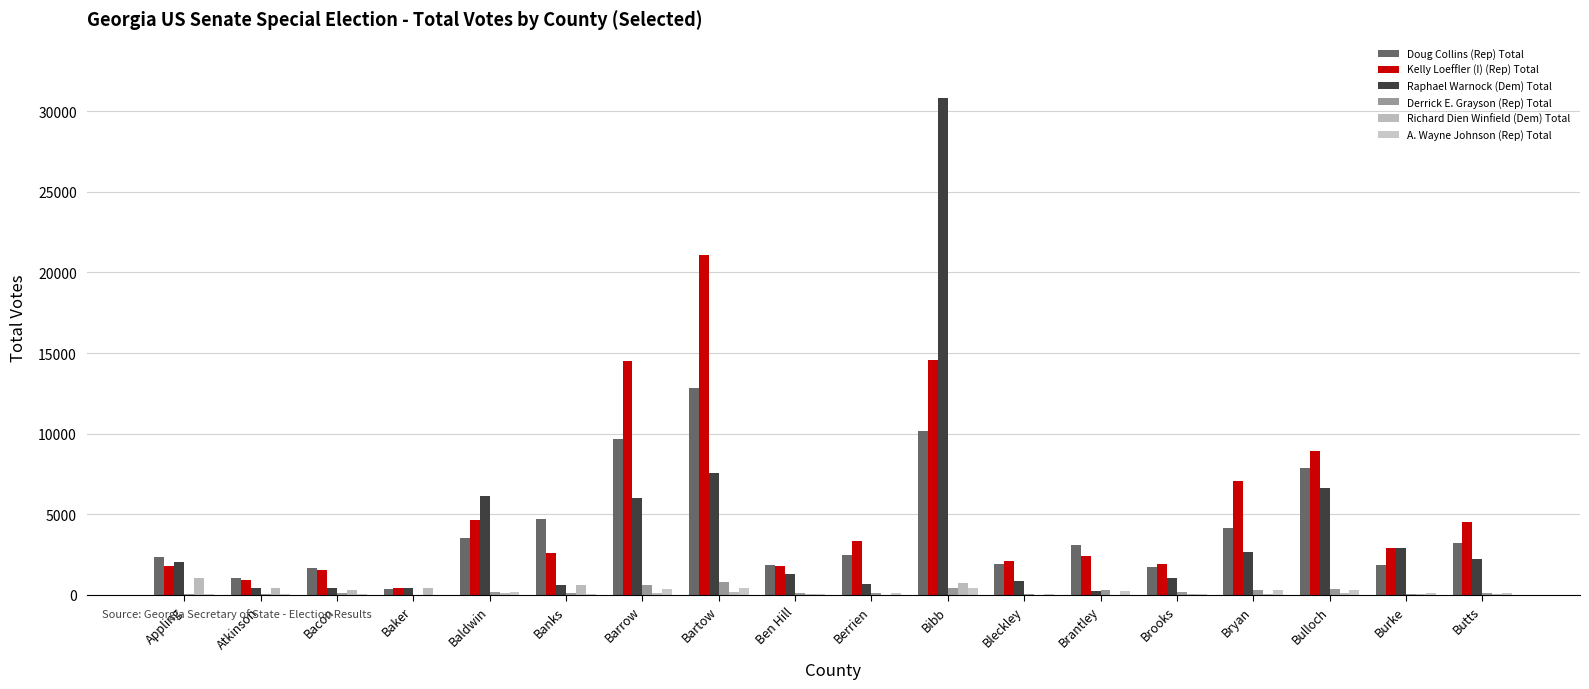

Count the number of data series in this chart.

6